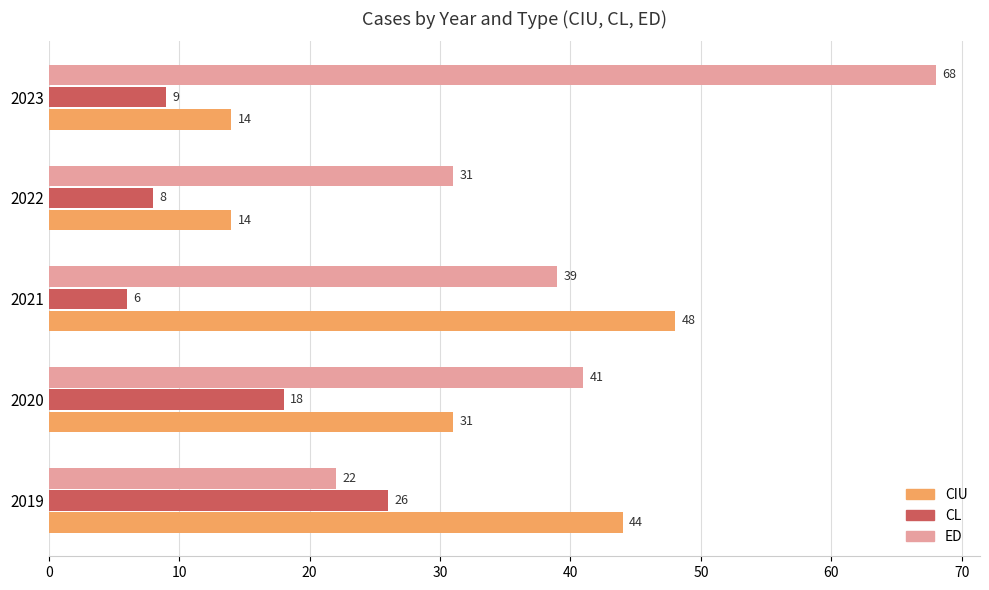

At which label is ED closest to 45?

2020